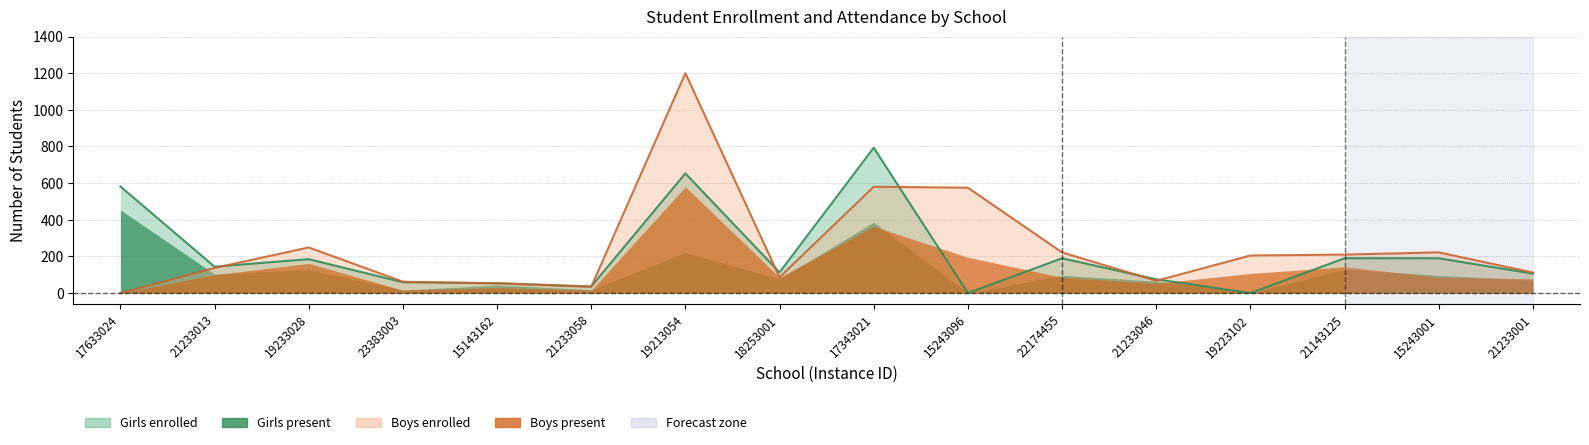

What is the greatest value displayed?

1200